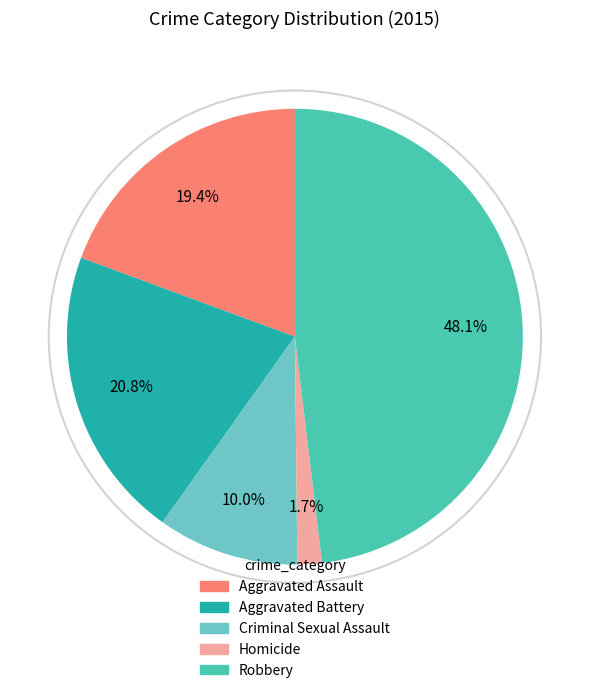

To the nearest percent, what is the difference between the Aggravated Battery and Aggravated Assault slice percentages?

1%